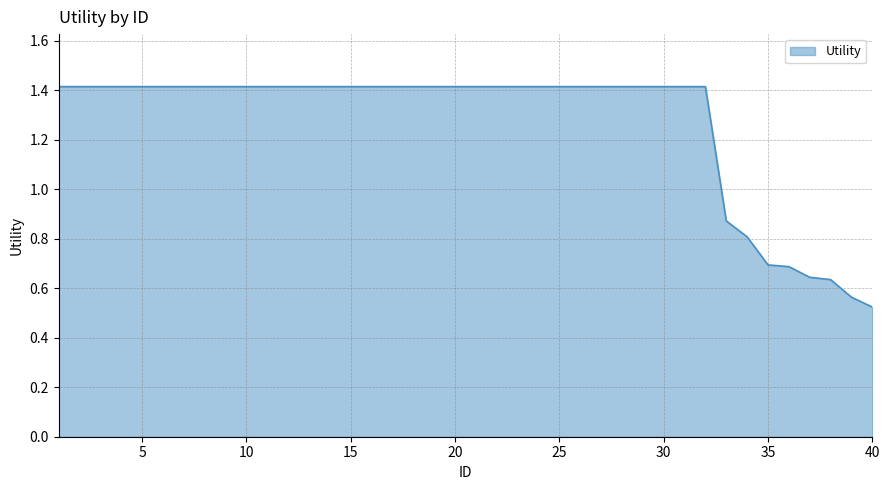

What is the greatest value displayed?

1.4